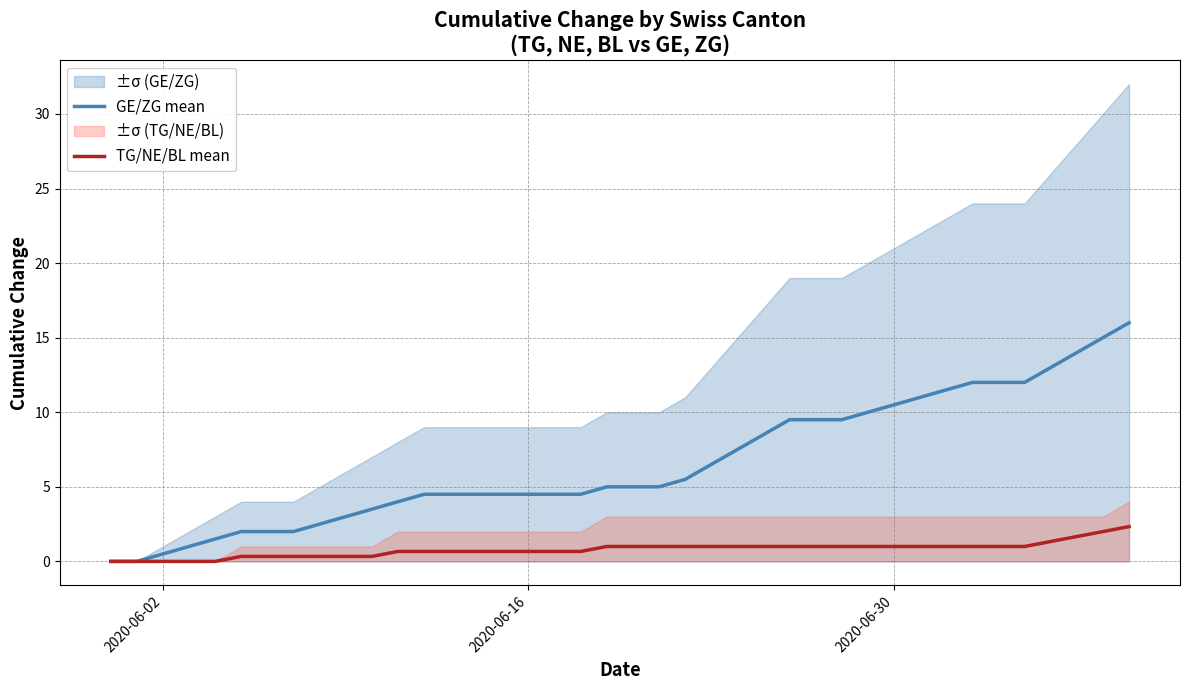

Is the value of GE/ZG mean at 32 greater than the value of TG/NE/BL mean at 15?

Yes